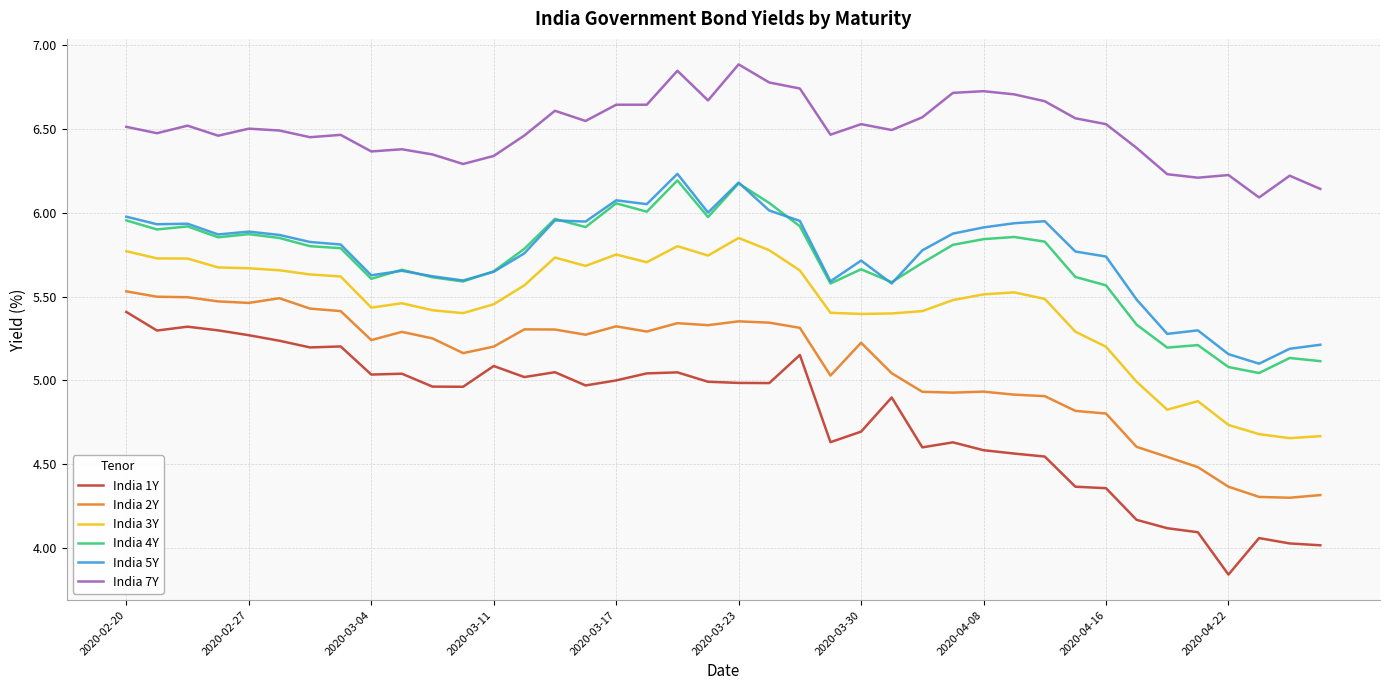

True or false: India 3Y and India 2Y intersect in this chart.

False